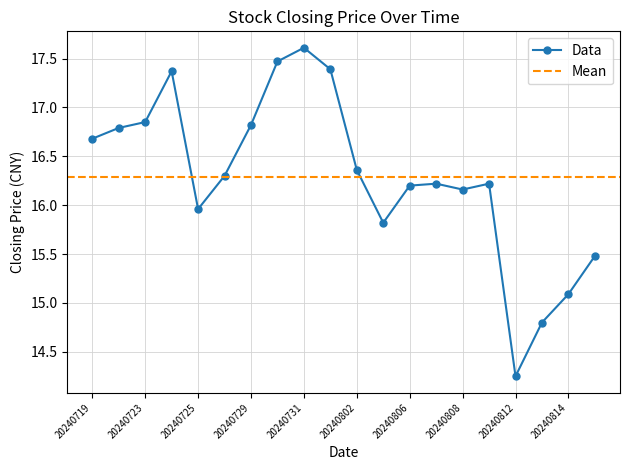

Is this an area chart (filled region under the line)?

No